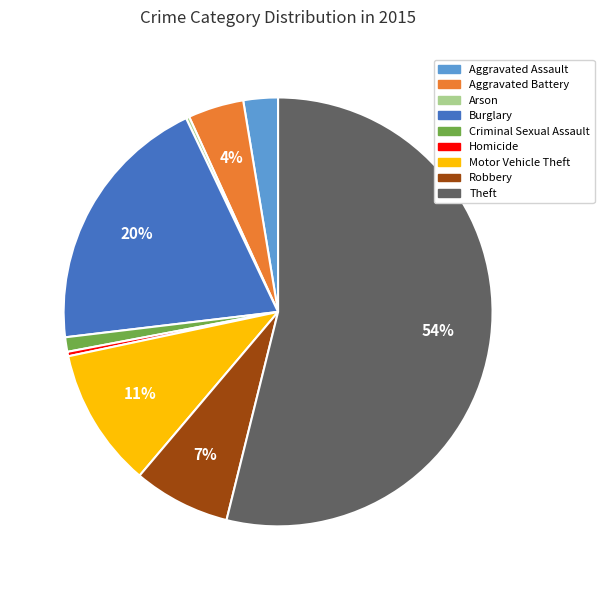

Which has a higher value, Robbery or Motor Vehicle Theft?

Motor Vehicle Theft